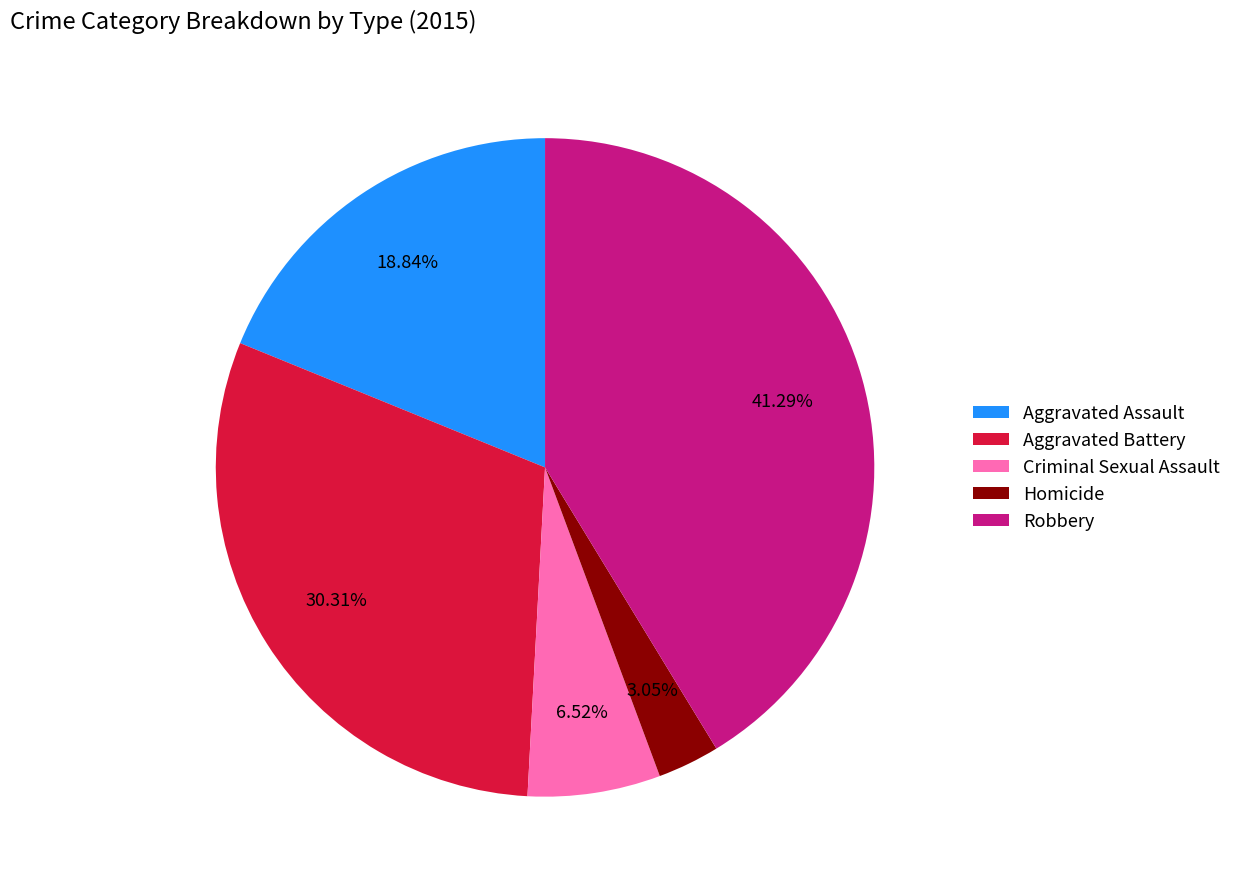

To the nearest percent, what percentage of the pie is Aggravated Battery?

30%